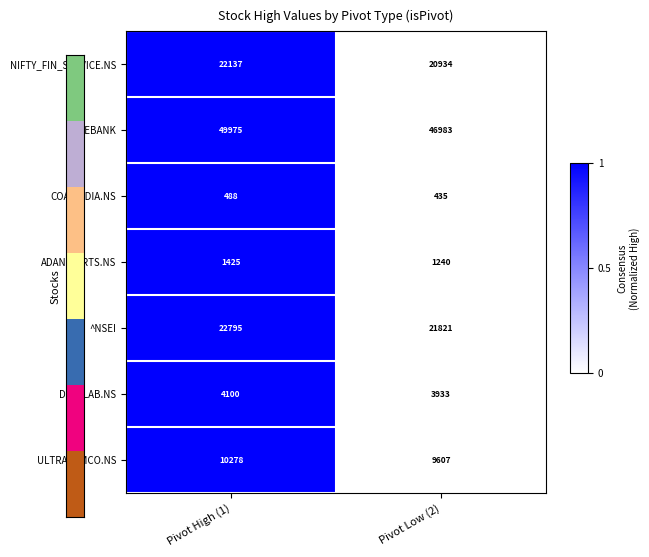

Is the value of DIVISLAB.NS at Pivot High (1) greater than the value of ADANIPORTS.NS at Pivot High (1)?

Yes